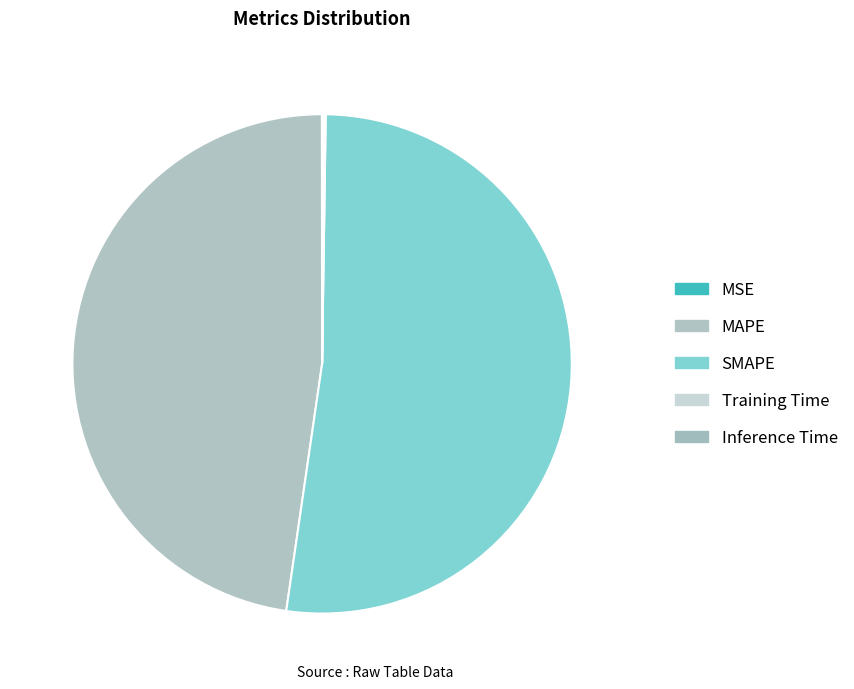

To the nearest percent, what is the combined percentage of Inference Time and MAPE?

48%